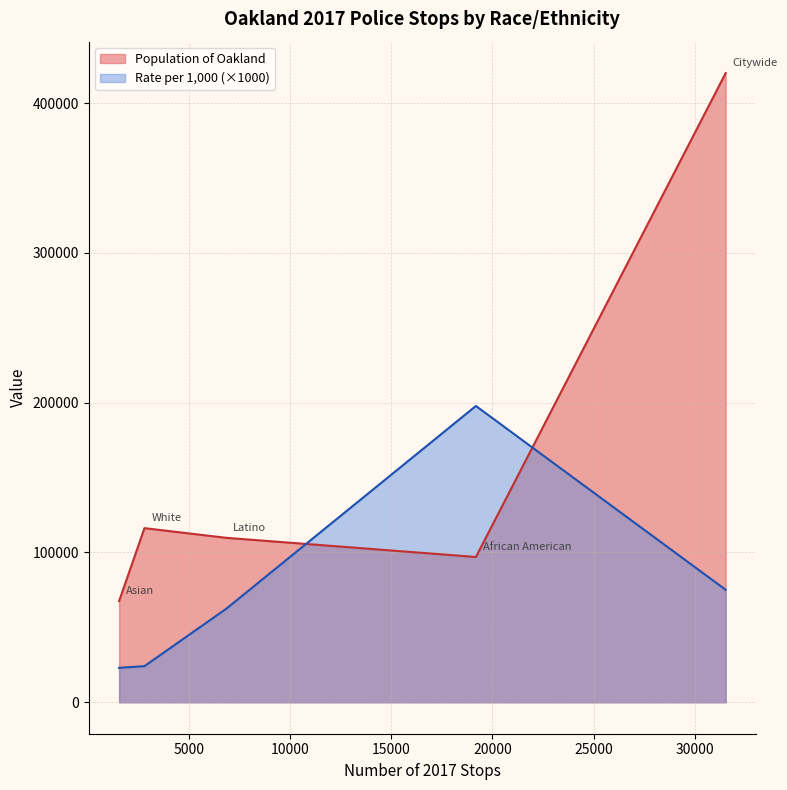

At which category does the chart reach its minimum across all series?

Asian